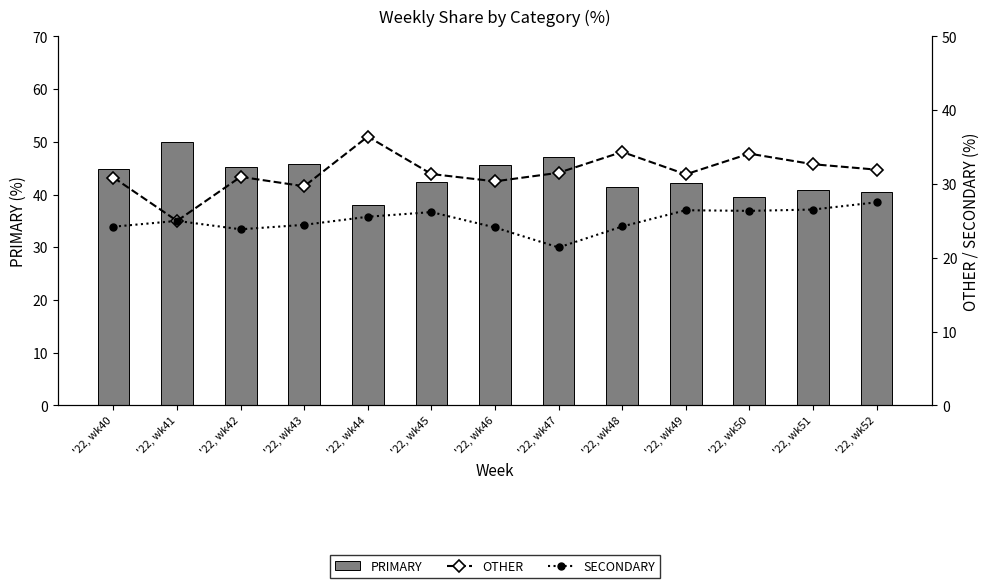

At which category is the sum across all series the highest?

'22, wk43